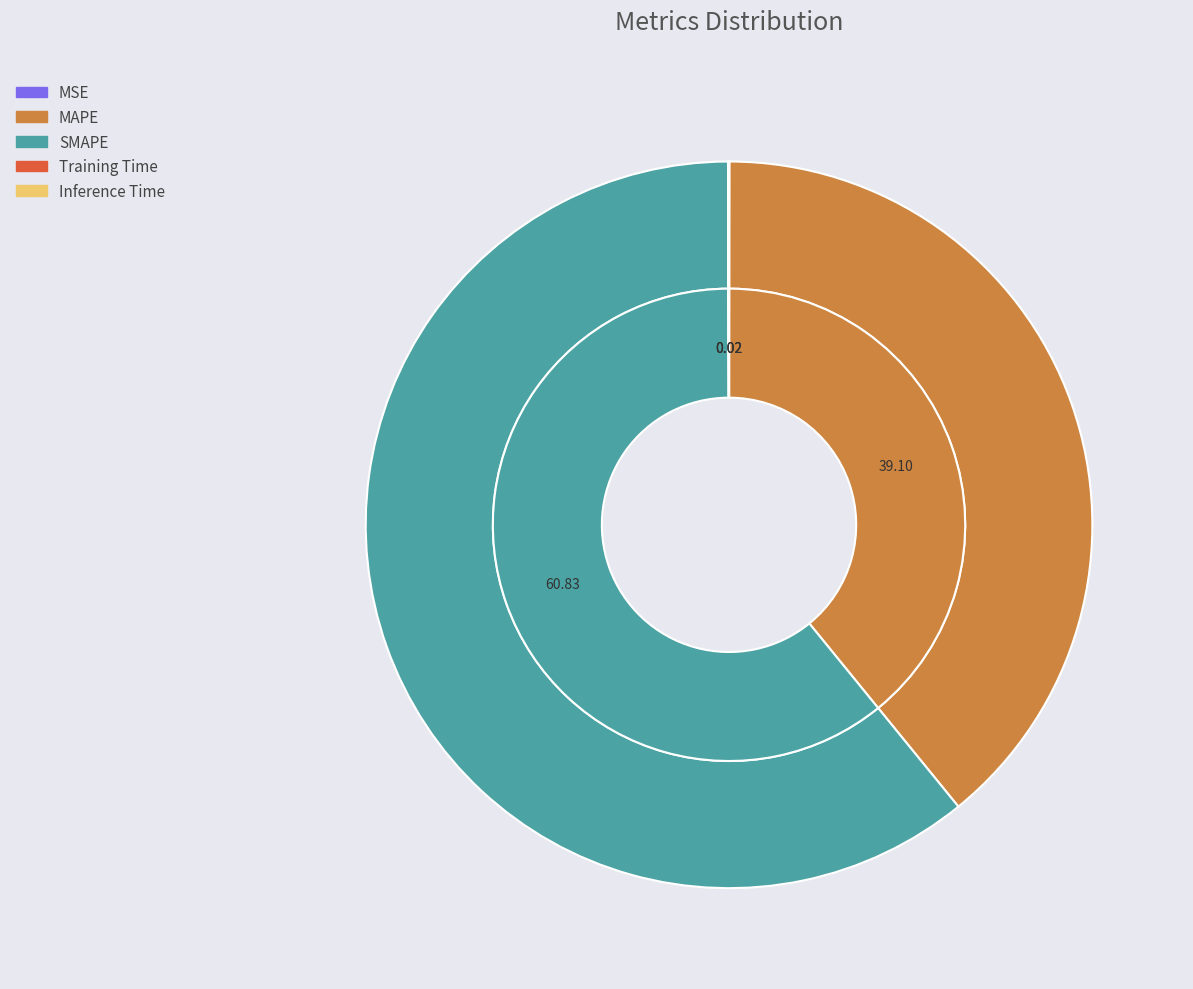

Count the number of slices in the pie.

5